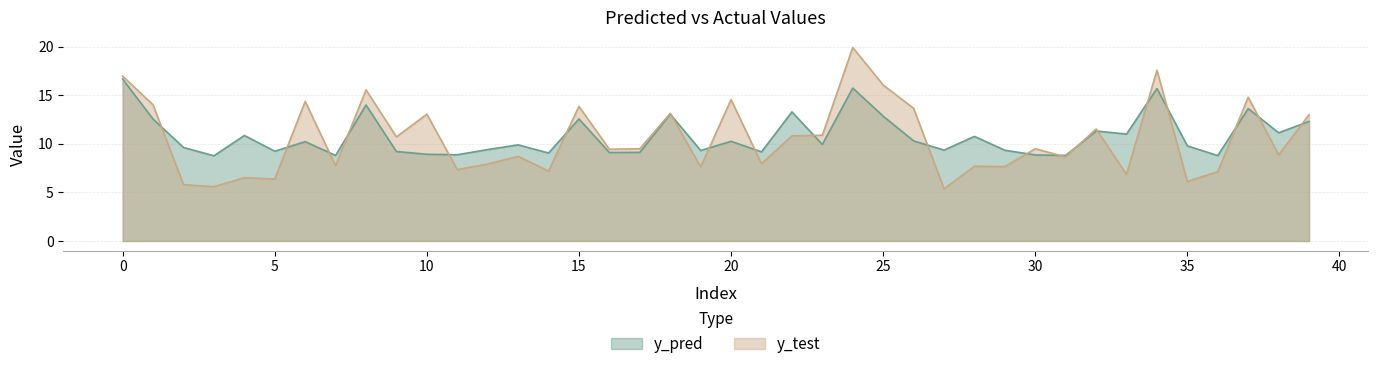

What is the value of the y_test point at the 5th from the left?

6.5